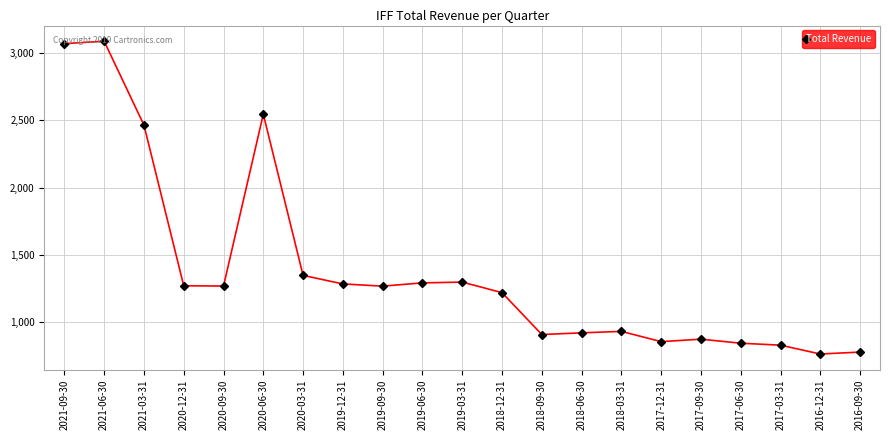

Reading left to right, what are all the values shown in this chart?

3071000	3089000	2465000	1270100	1268100	2546100	1347300	1283800	1267300	1291600	1297400	1219000	907500	920000	930900	854600	872900	842900	828300	762600	777000